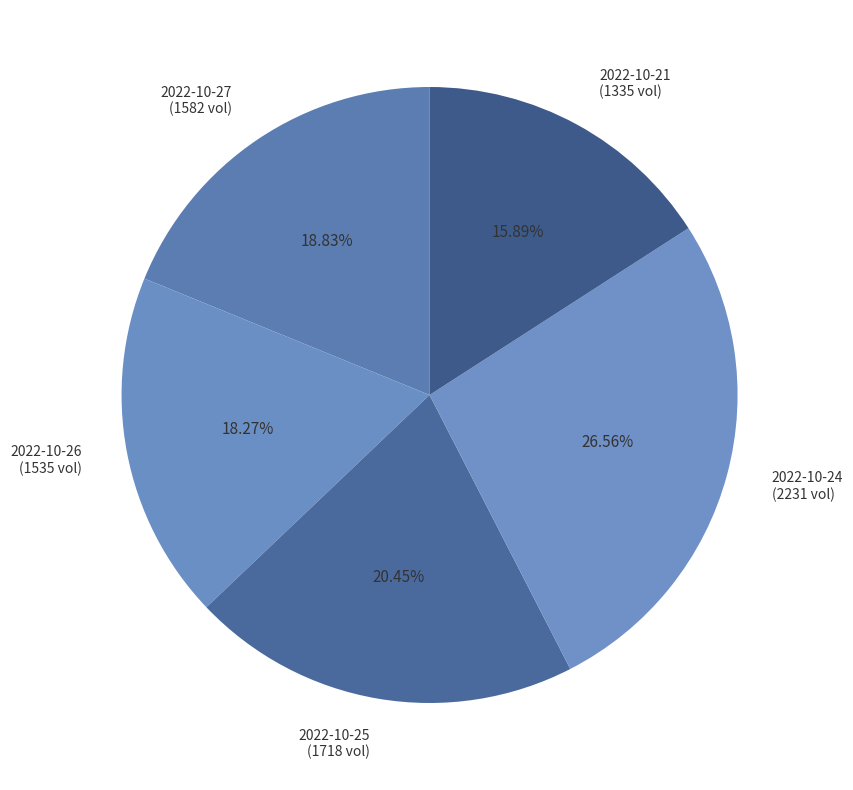

How many slices are in this pie chart?

5